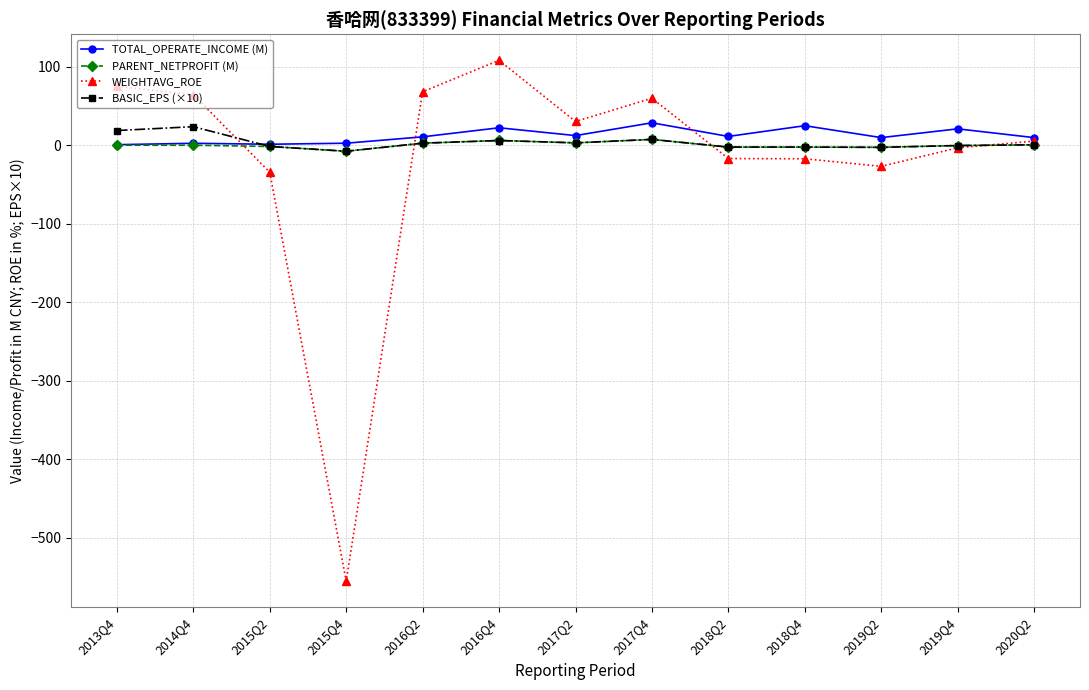

What is the difference between the BASIC_EPS (×10) values at 2018Q4 and 2019Q2?

0.3